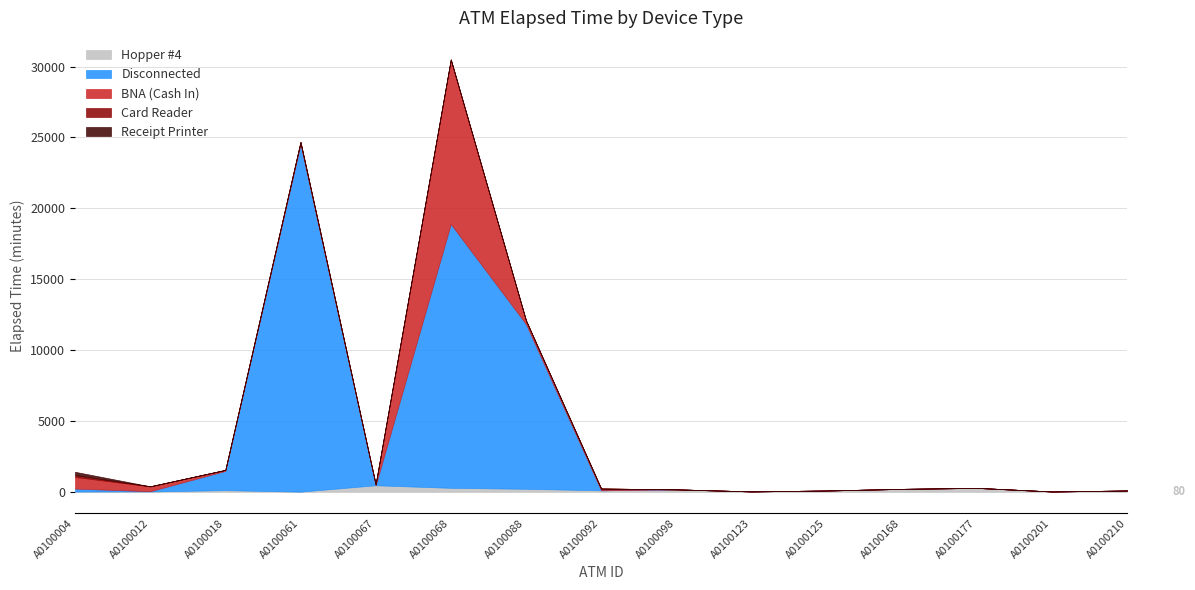

Rank the series at A0100177 from highest to lowest value.

Hopper #4, Disconnected, BNA (Cash In), Card Reader, Receipt Printer